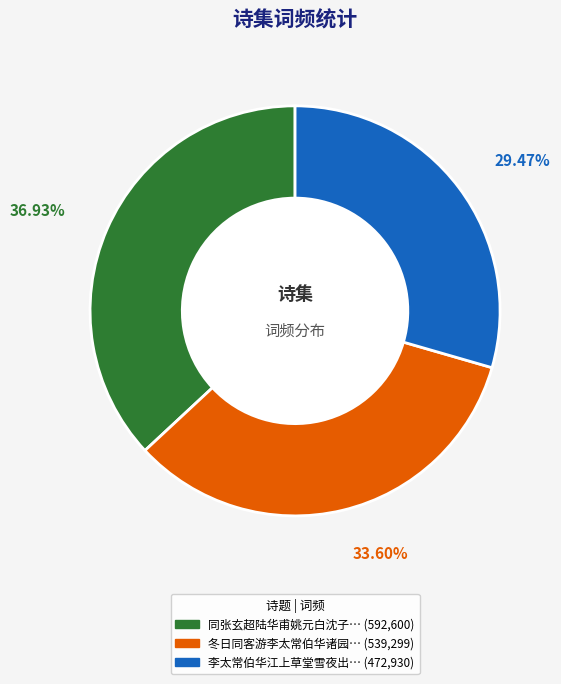

Count the number of slices in the pie.

3